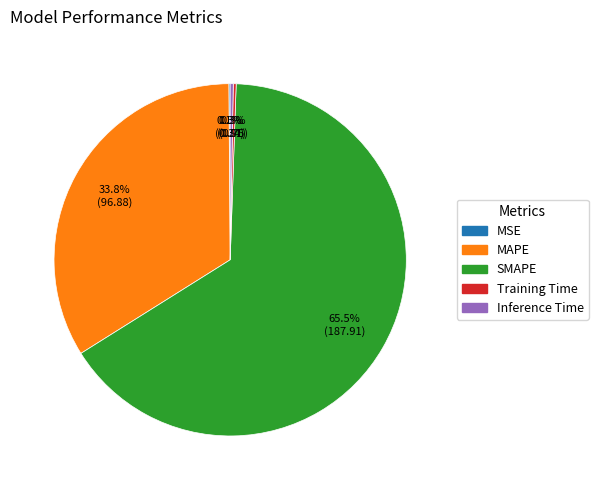

Is the sum of Inference Time and SMAPE greater than half?

Yes